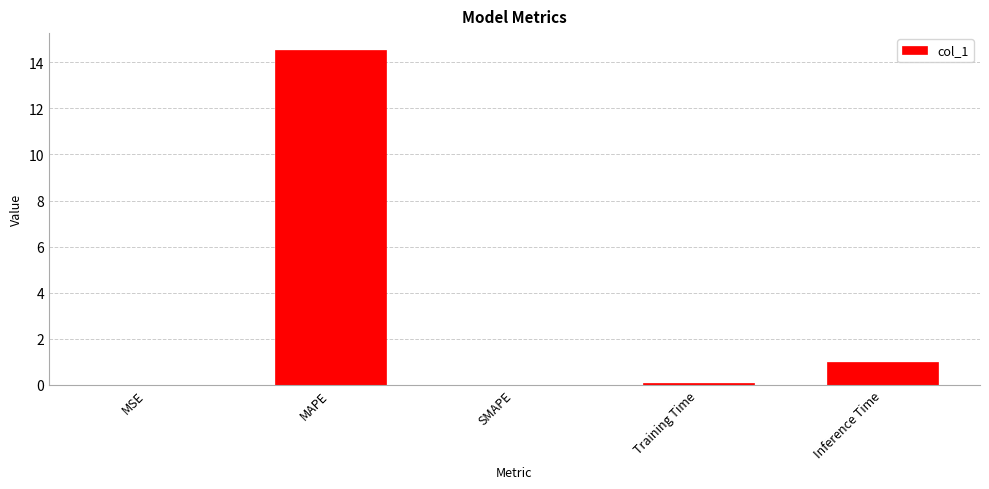

Is it true that the value at MSE is 0.0?

True